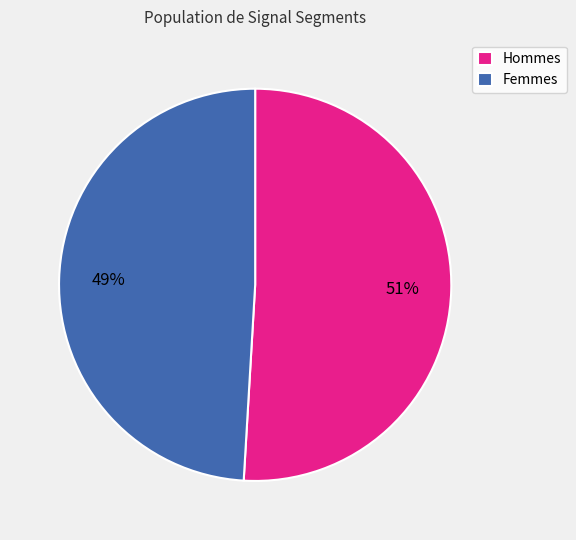

To the nearest percent, what is the average slice percentage?

50%